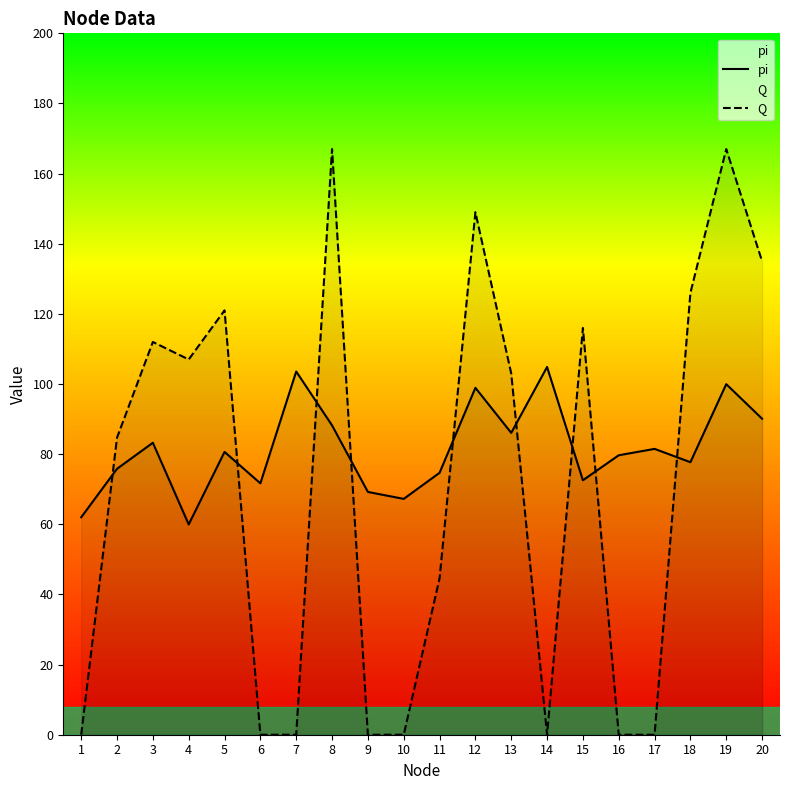

How many lines are shown in the chart?

2